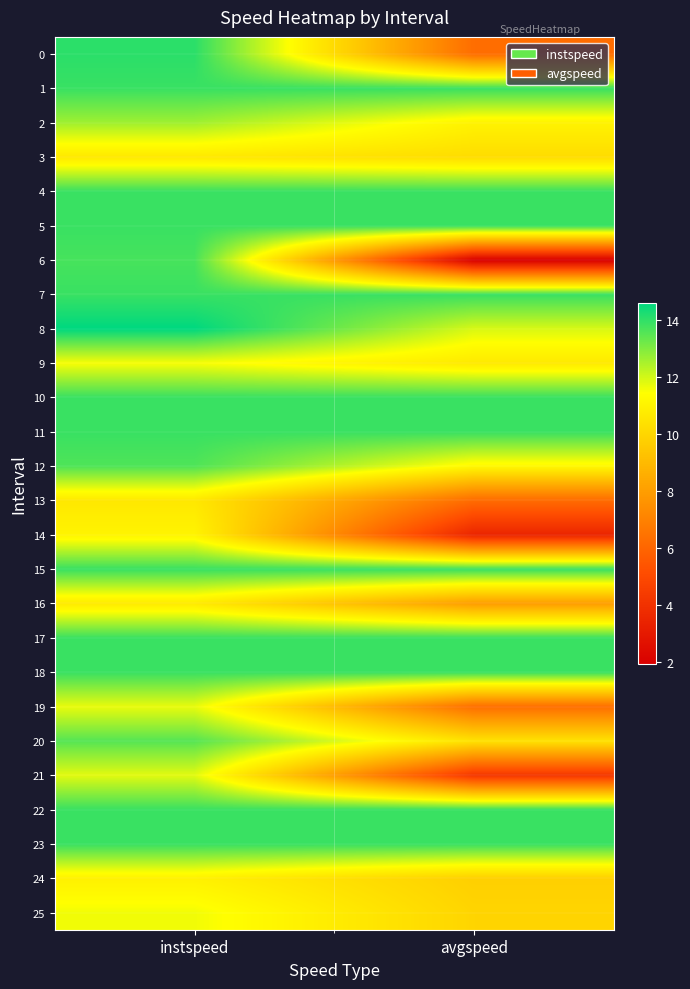

Which category has the lowest value across all series?

avgspeed